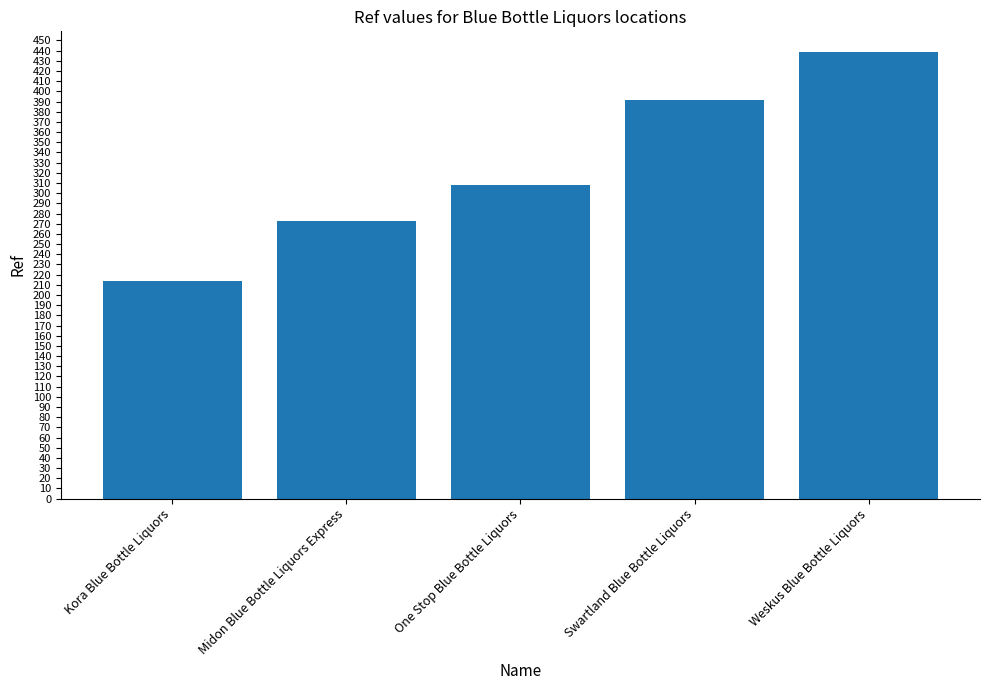

How many bars are there in total?

5